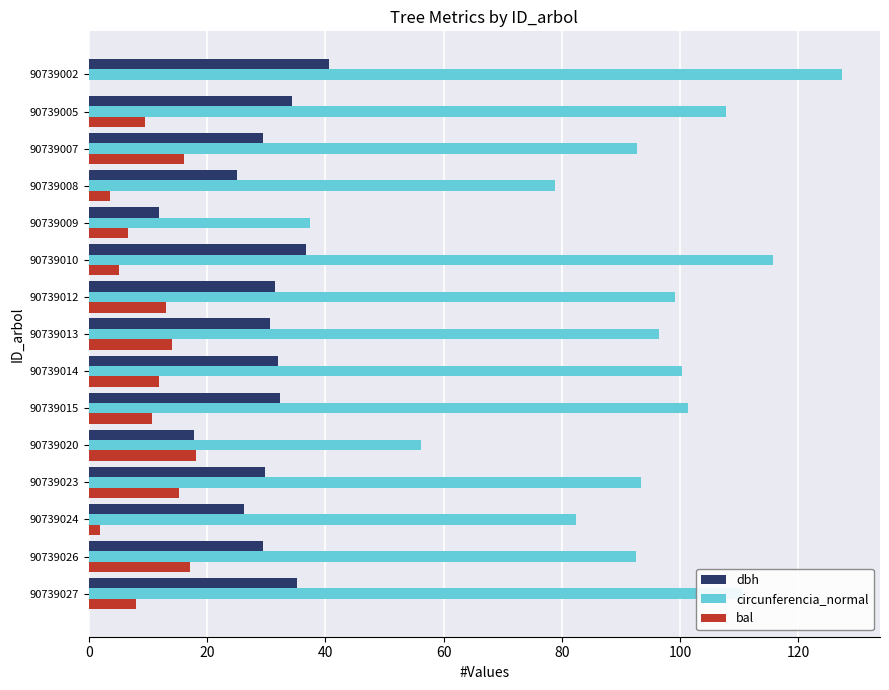

Which series changed the most between 90739005 and 90739020?

circunferencia_normal